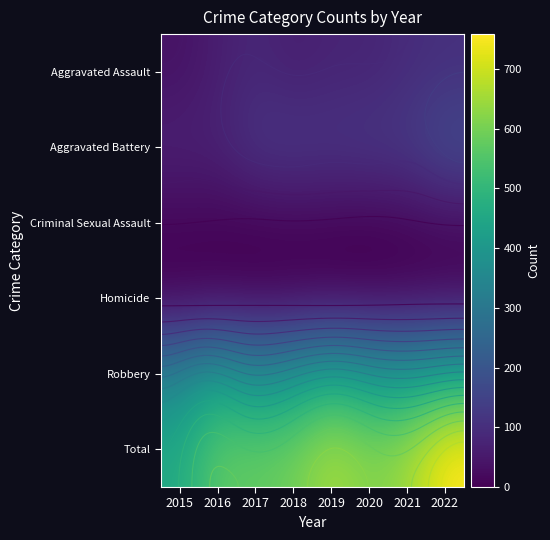

What is the approximate value of Homicide at 2019?

1